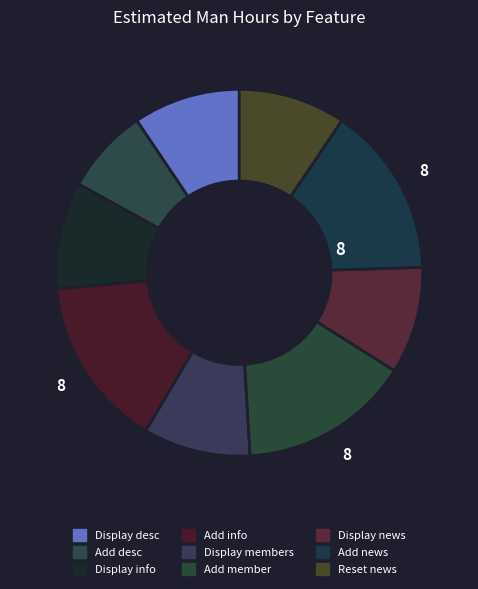

Which category has the smallest portion of the pie?

Add description